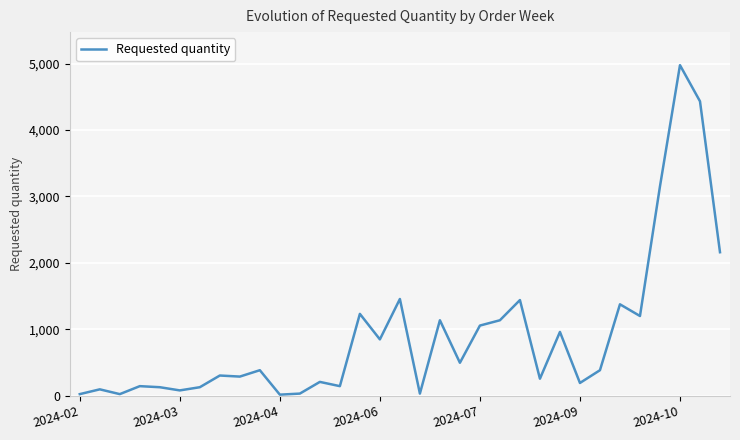

How many categories are shown in the chart?

33